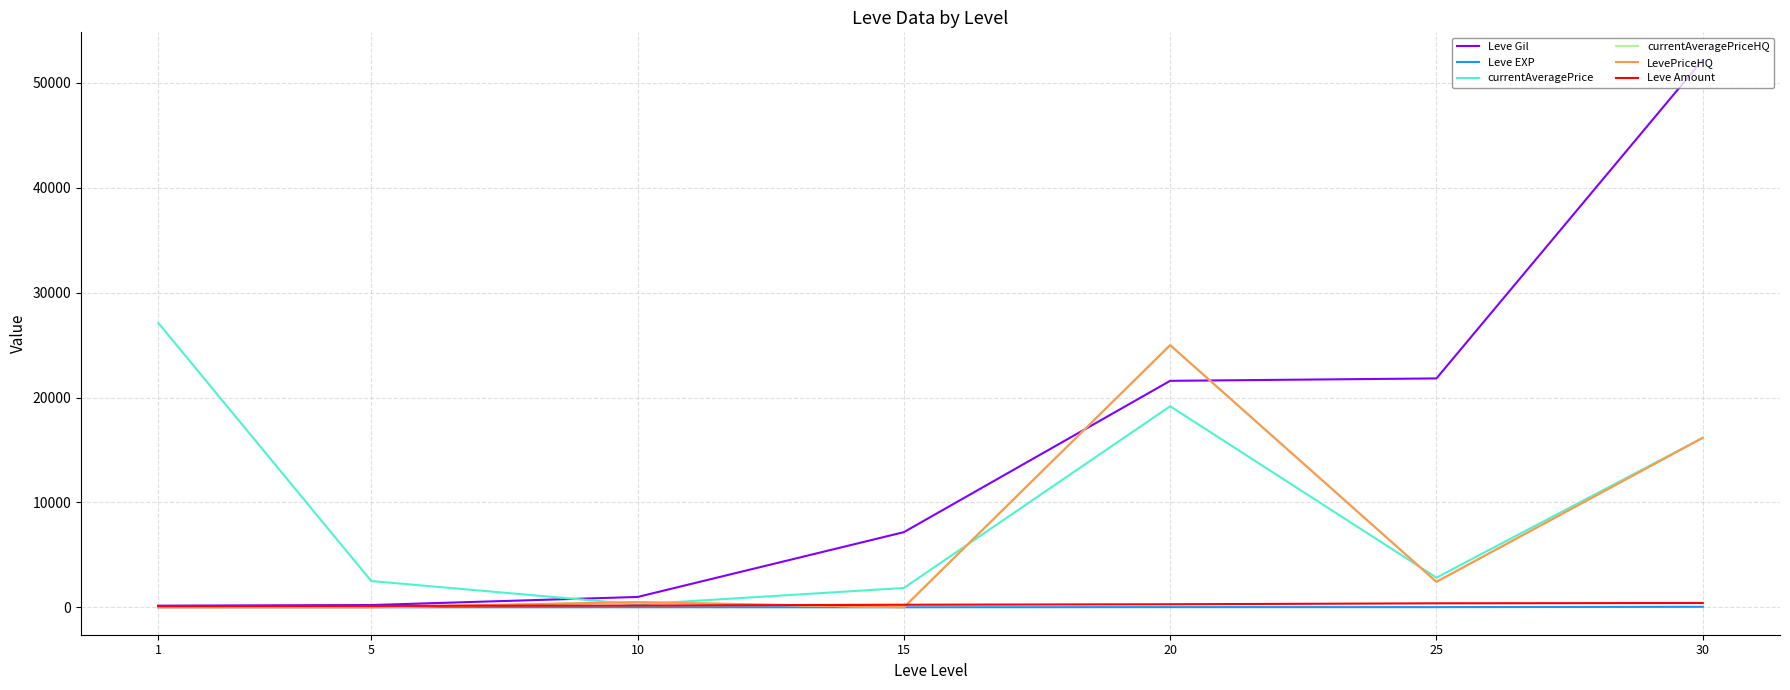

Does the chart display data point markers on the line(s)?

No